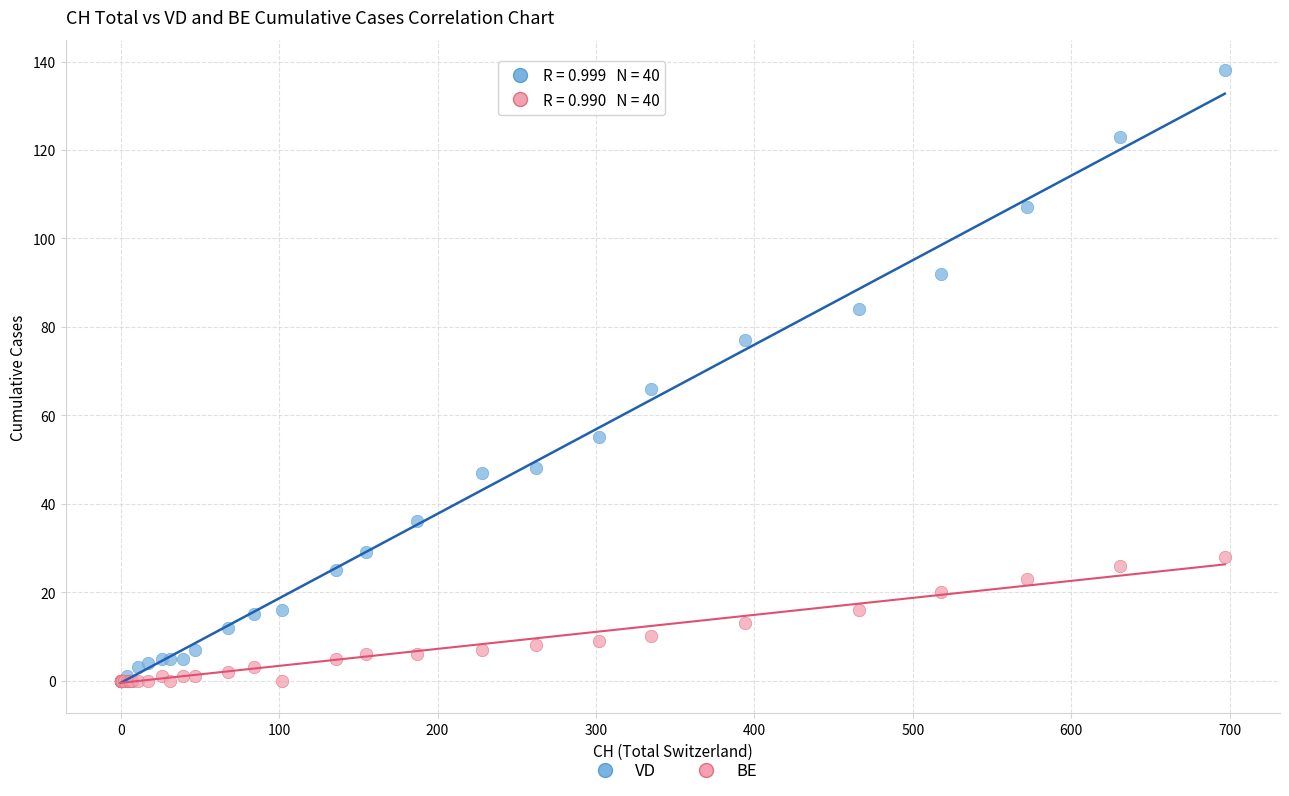

Across all series, what Y value is closest to 69?

66